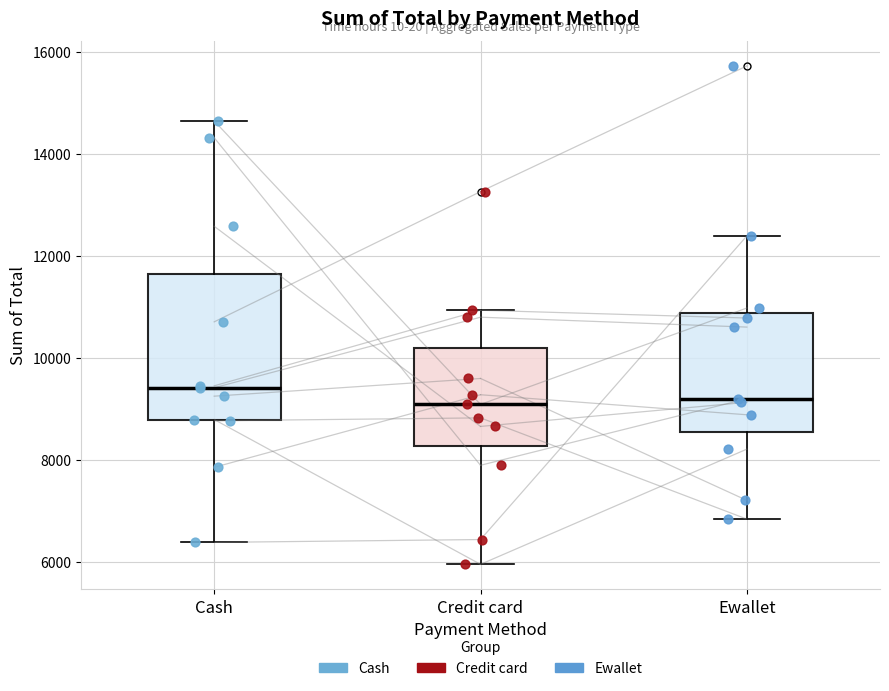

Reading left to right, read every box against the y-axis: the position of its median line, the range the box covers, and the ends of its whiskers. The values are not printed on the chart, so give them approximately, as read against the axis.

Cash: median 9400, box 8800 to 11600, whiskers 6400 to 14600
Credit card: median 9000, box 8200 to 10200, whiskers 6000 to 11000
Ewallet: median 9200, box 8600 to 10800, whiskers 6800 to 12400